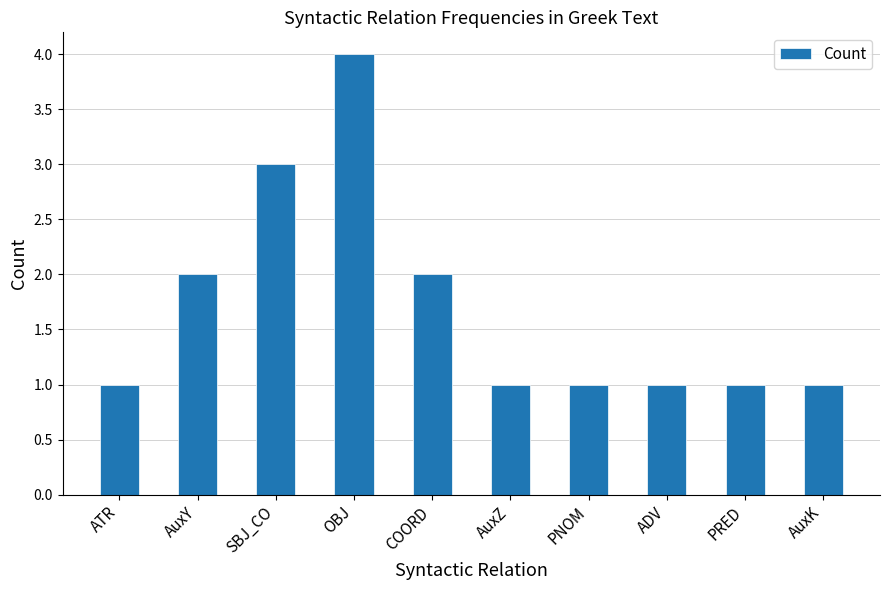

What is the label of the 1st bar from the right?

AuxK